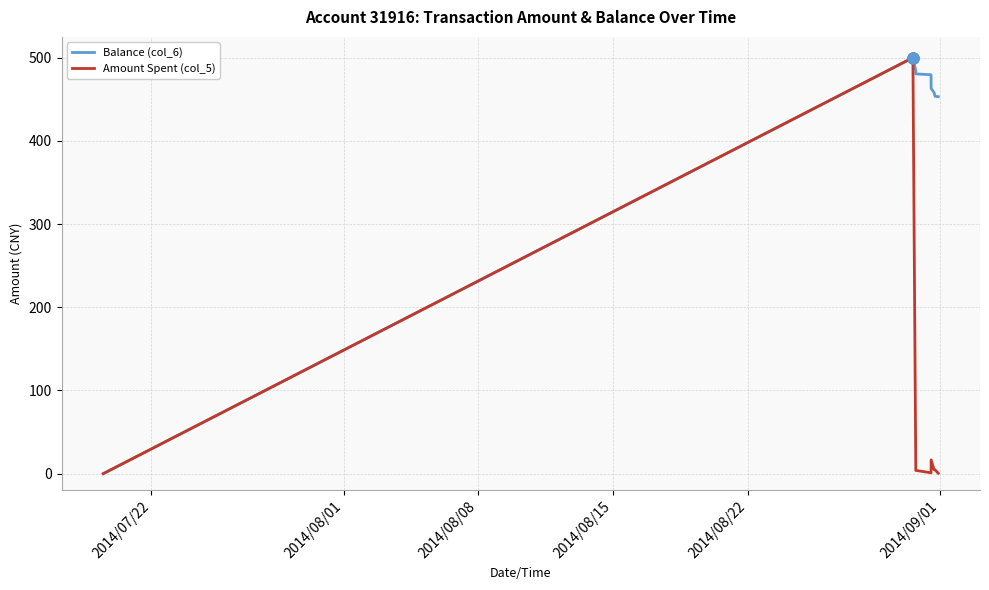

List the series in order of their overall mean, lowest first.

Amount Spent (col_5), Balance (col_6)